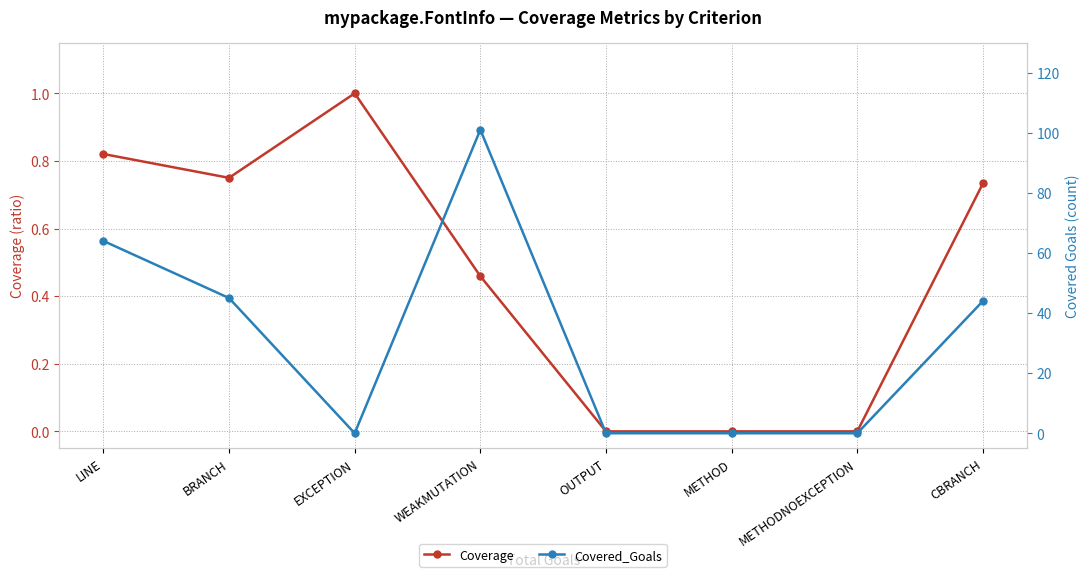

What is the sum of all Covered_Goals values?

254.0